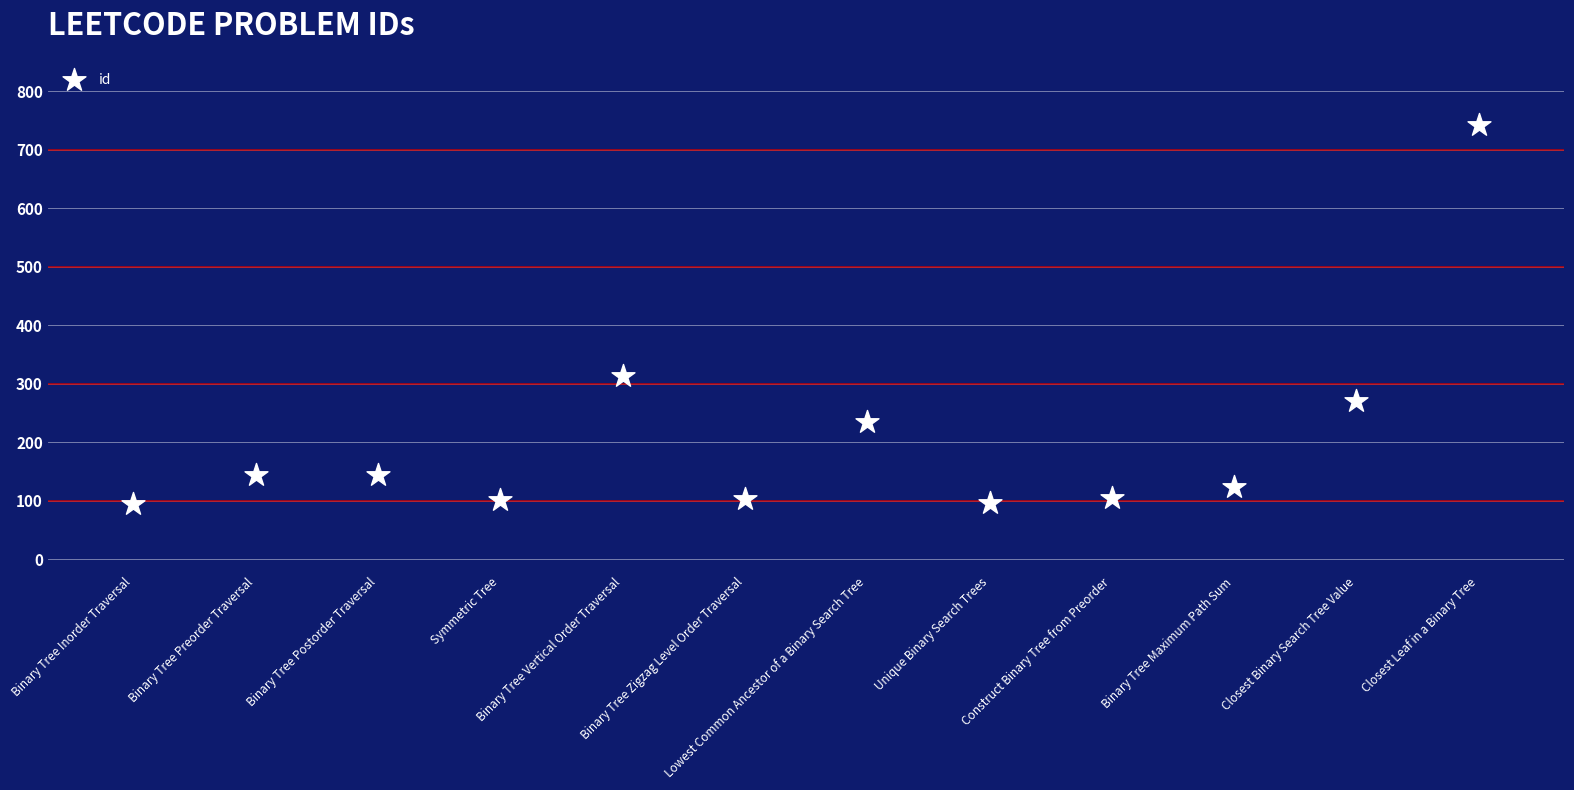

What is the range of Y values (max minus min)?

648